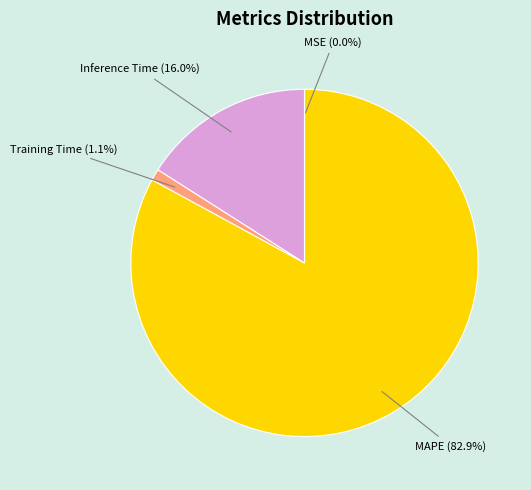

Does any single category account for the majority?

Yes